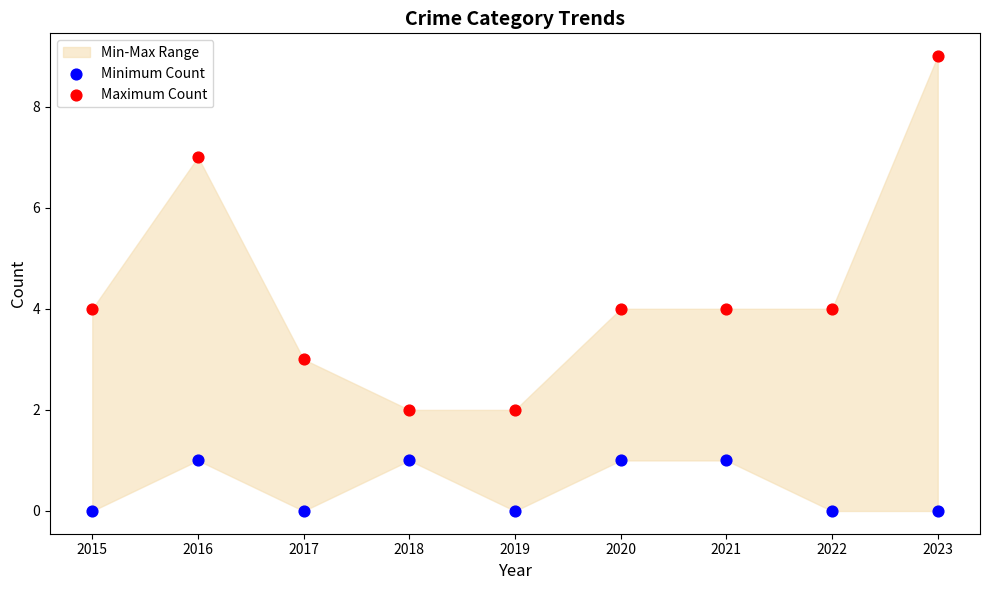

Which series has the widest spread of Y values?

Maximum Count